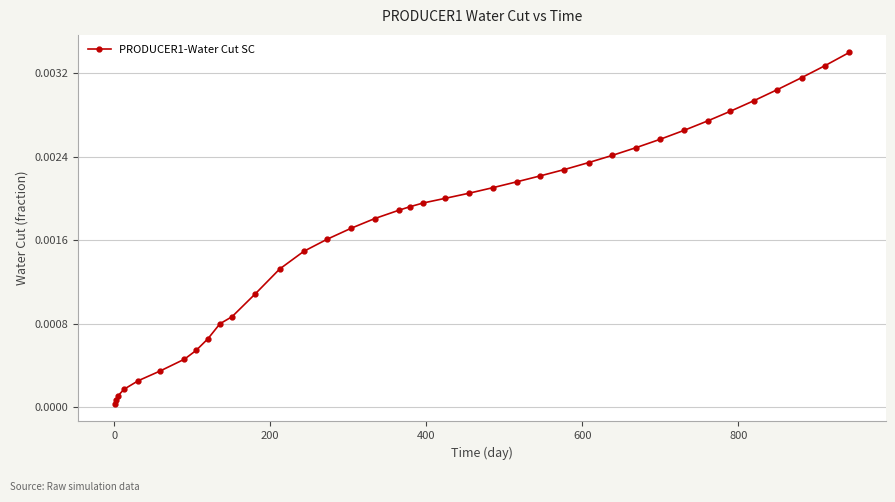

What is the sum of all values?

0.1